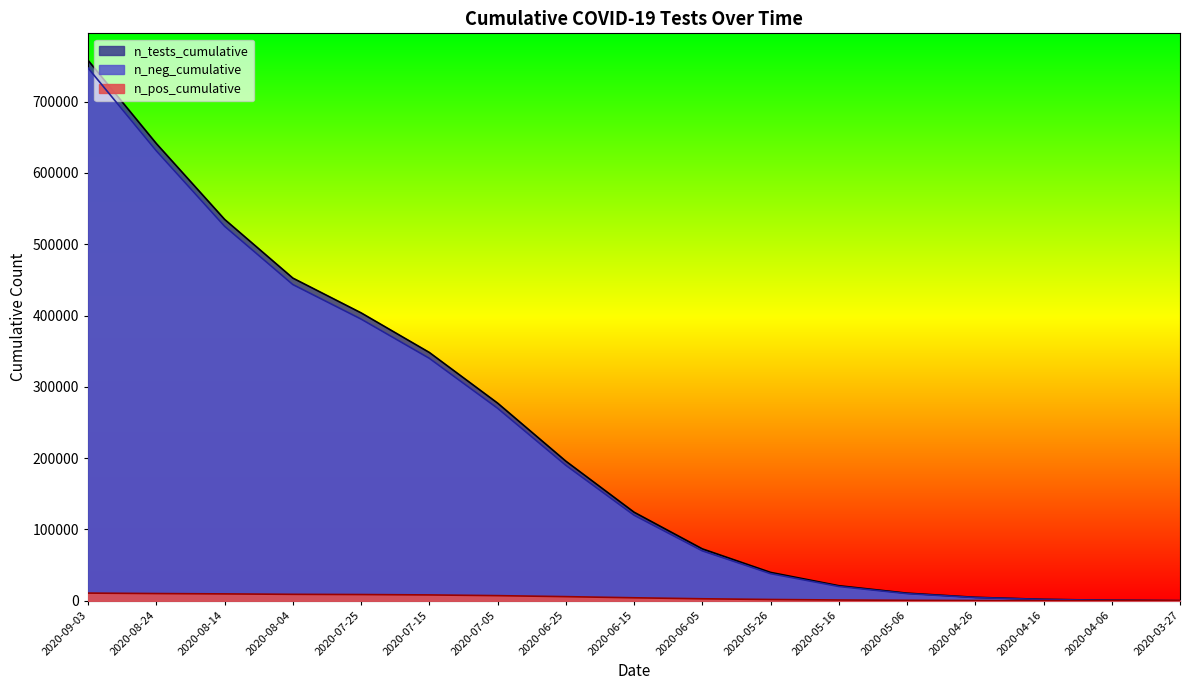

What is the label of the 5th point from the right?

2020-05-06